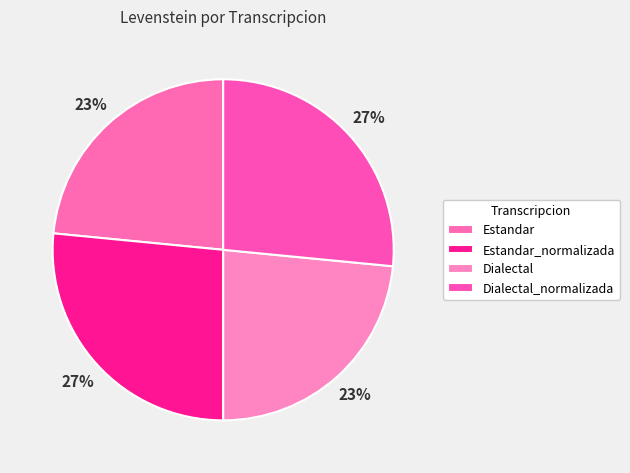

Rank the categories by value from lowest to highest.

Estandar, Dialectal, Estandar_normalizada, Dialectal_normalizada